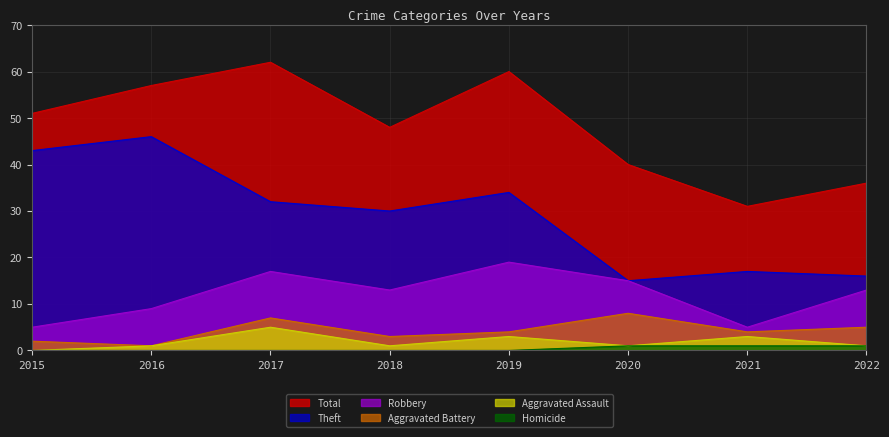

How many lines are shown in the chart?

6